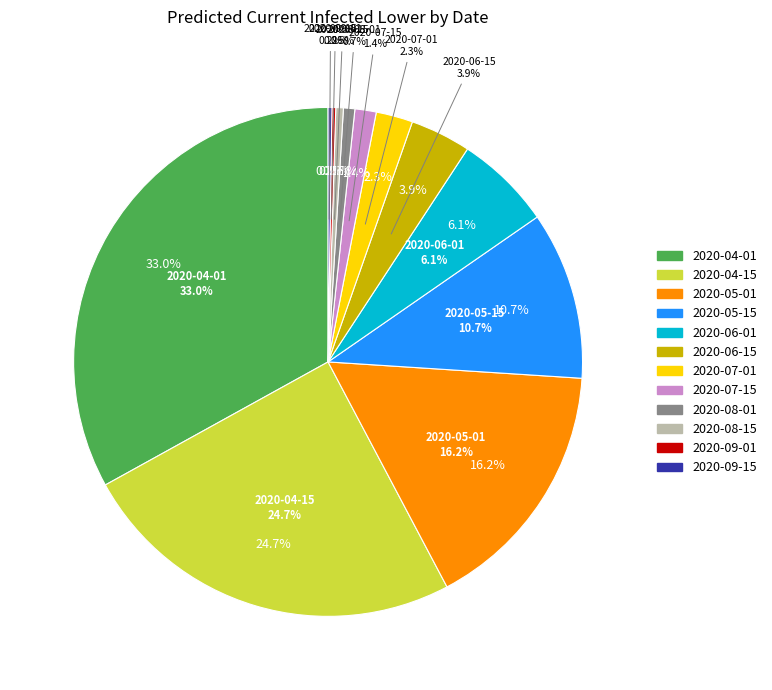

How much of the chart is everything except 2020-05-15?

89.3%